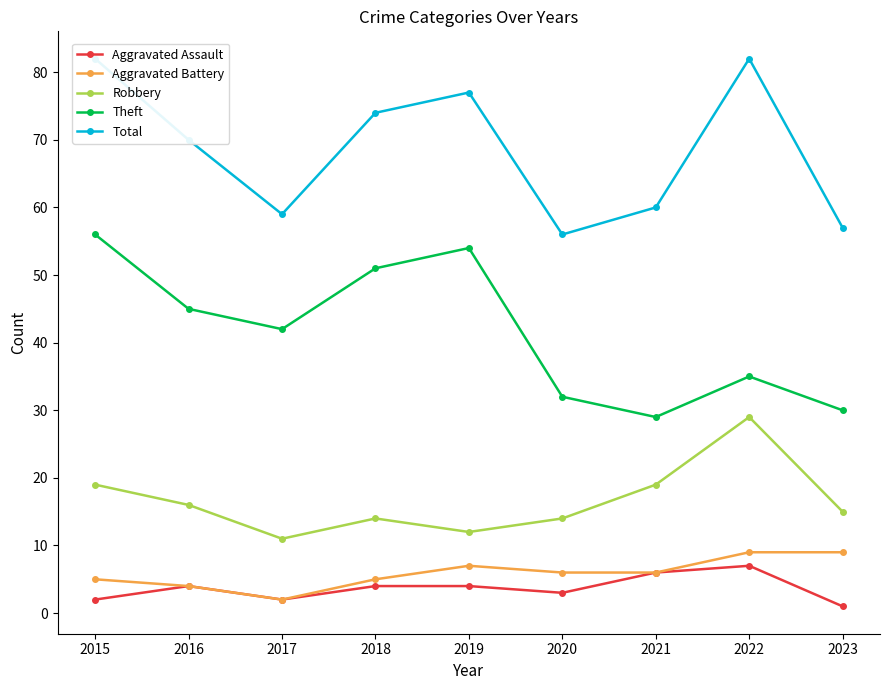

Reading left to right, transcribe all the data shown in this chart.

Aggravated Assault: 2	4	2	4	4	3	6	7	1
Aggravated Battery: 5	4	2	5	7	6	6	9	9
Robbery: 19	16	11	14	12	14	19	29	15
Theft: 56	45	42	51	54	32	29	35	30
Total: 82	70	59	74	77	56	60	82	57